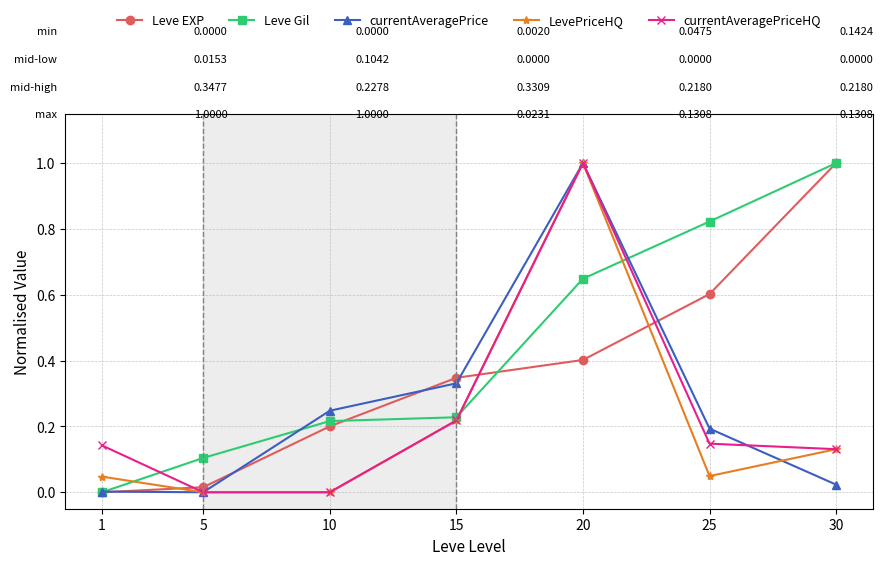

How many interior local peaks does the currentAveragePrice series have?

1